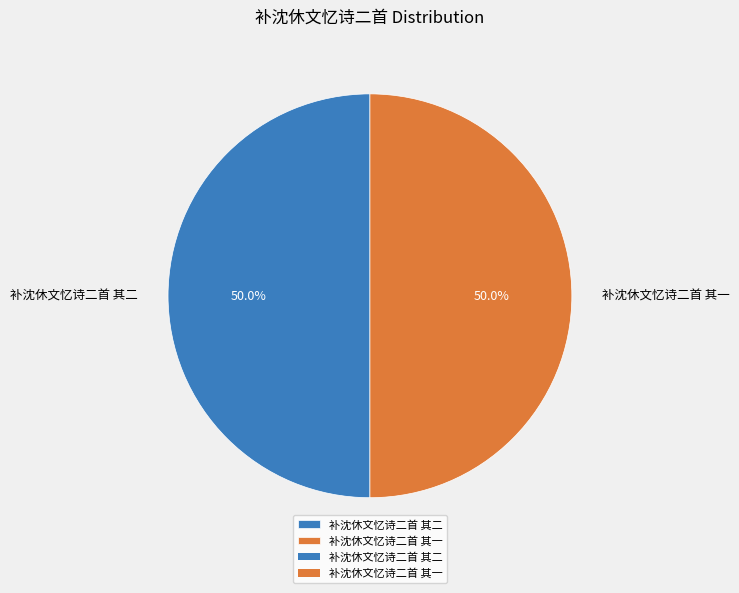

True or false: 补沈休文忆诗二首 其二 accounts for 50% of the total.

True